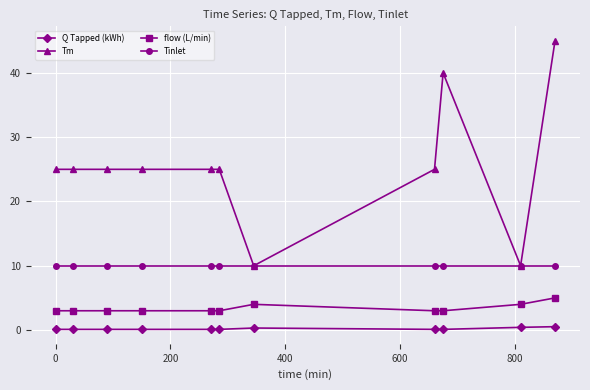

True or false: Q Tapped (kWh) has more than 0 points higher than both neighbors.

True